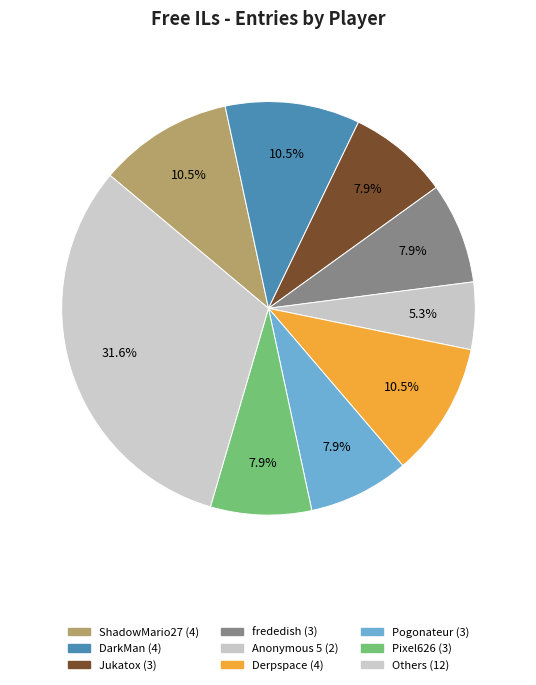

Count the number of slices in the pie.

9